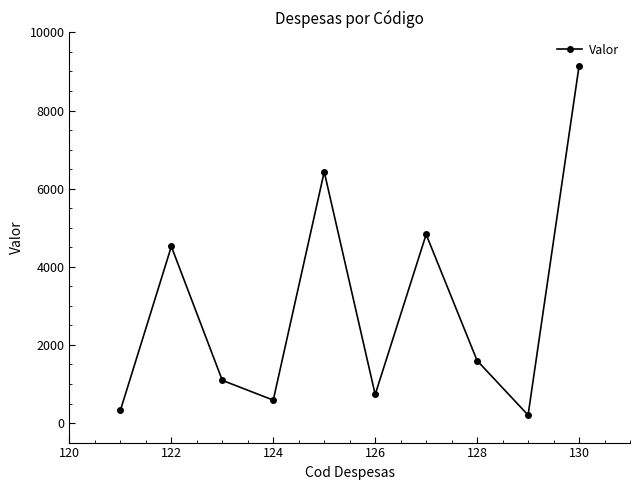

What is the maximum value shown in the chart?

9135